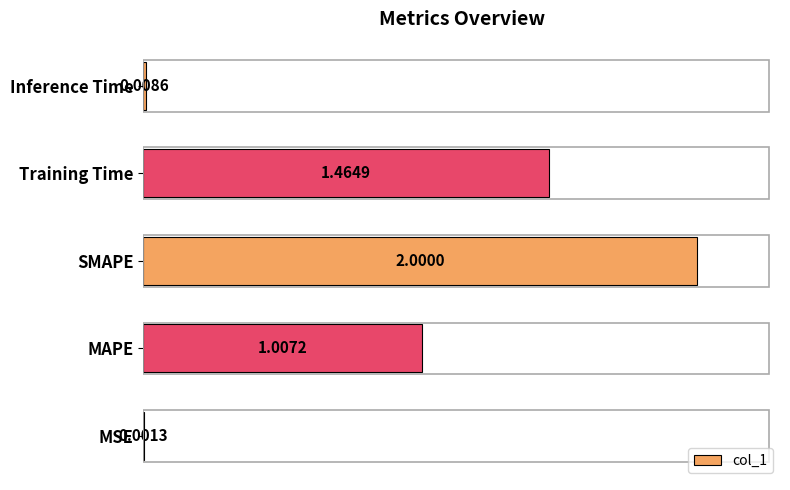

What is the sum of all values?

4.5